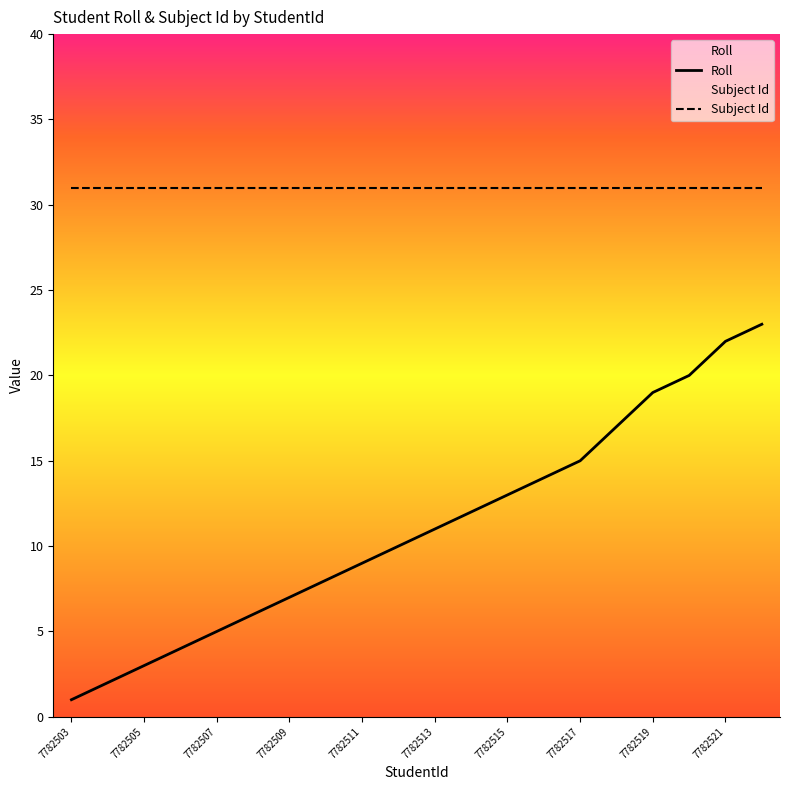

True or false: Subject Id has more than 1 points higher than both neighbors.

False